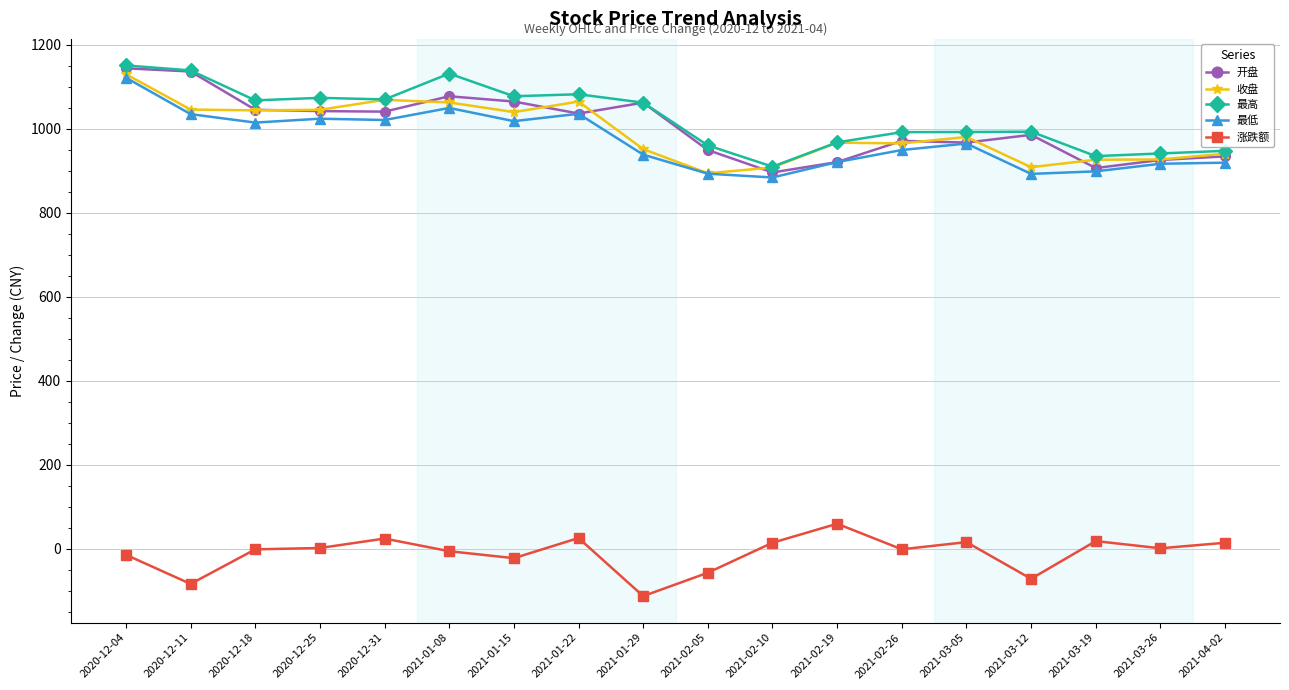

Between 2021-01-08 and 2021-02-19, which series saw the biggest shift?

最高